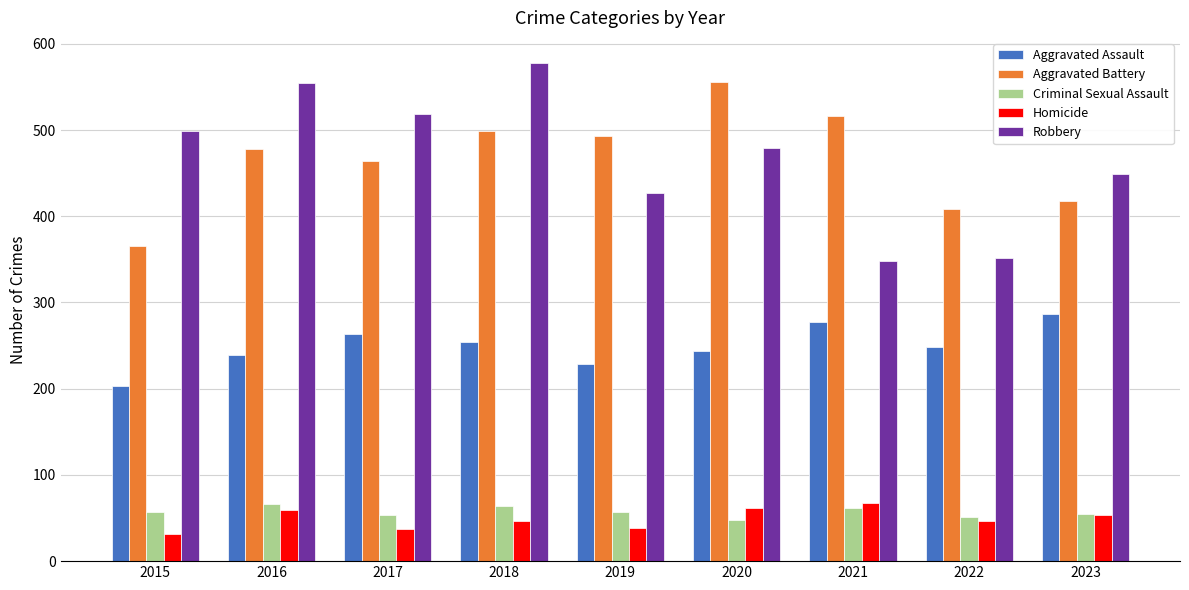

Is the value of Aggravated Battery at 2023 greater than the value of Aggravated Assault at 2021?

Yes